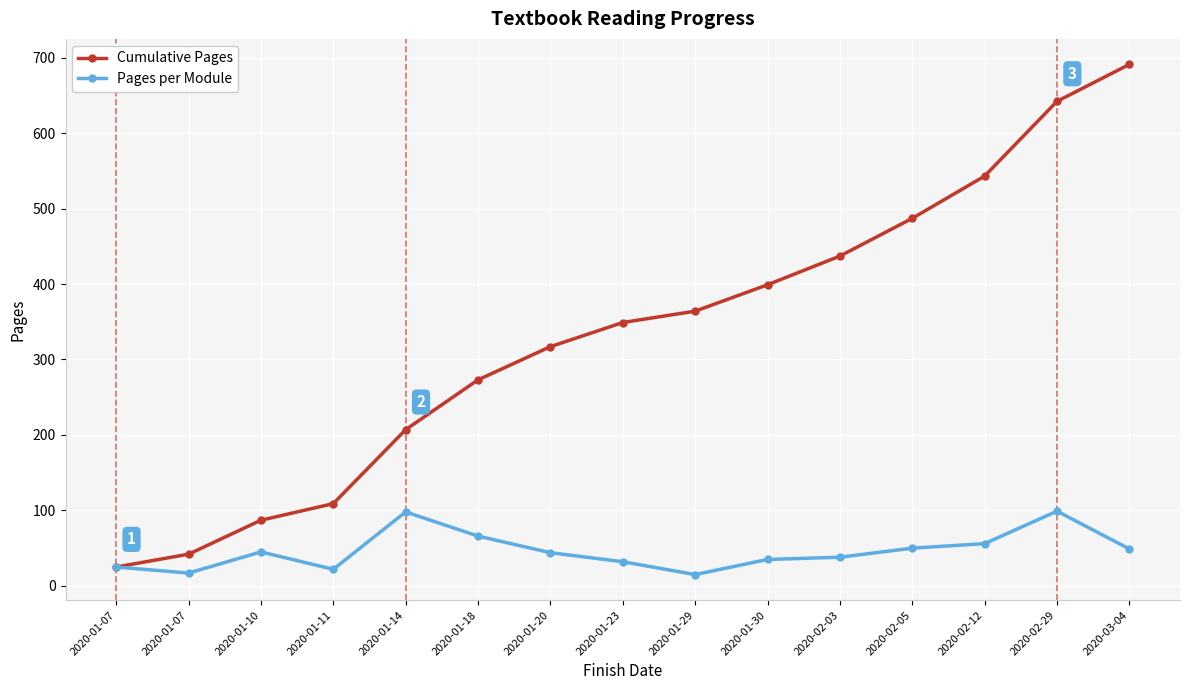

Which label corresponds to the largest value in the chart?

2020-03-04